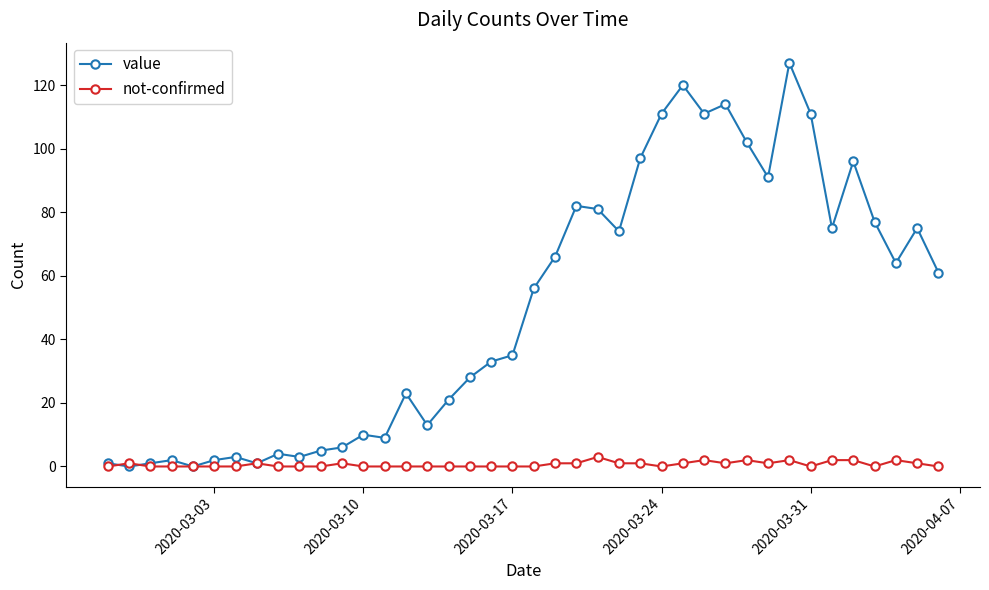

At how many categories does at least one series exceed 18?

25